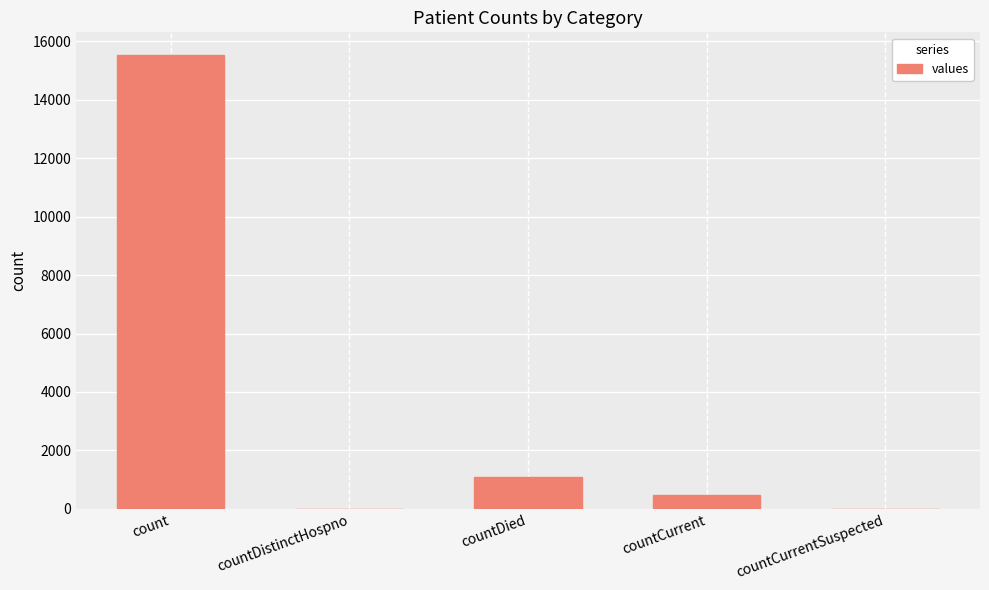

What is the sum of all values?

17101